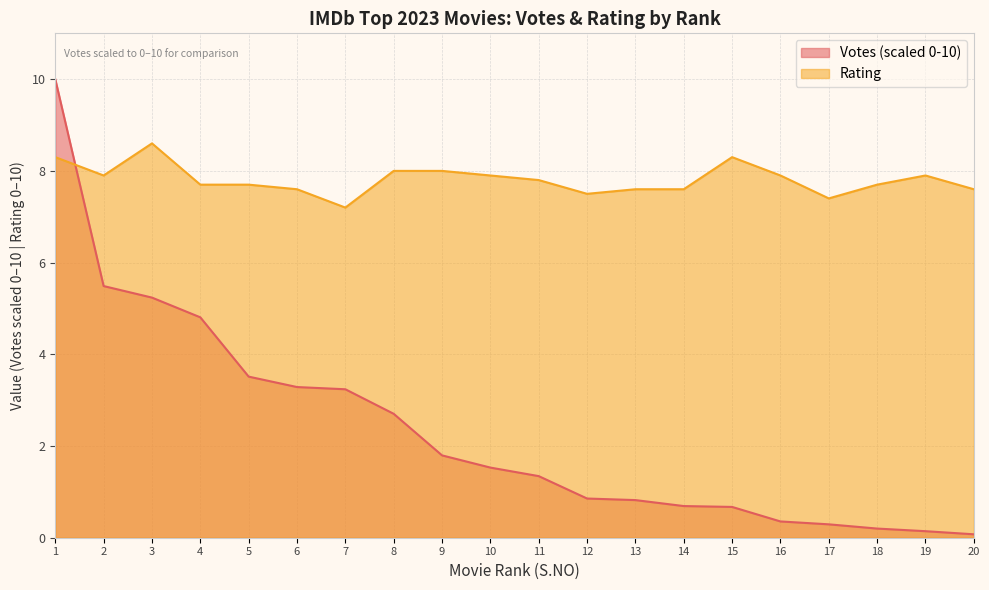

Which series has the largest total across all categories?

Rating